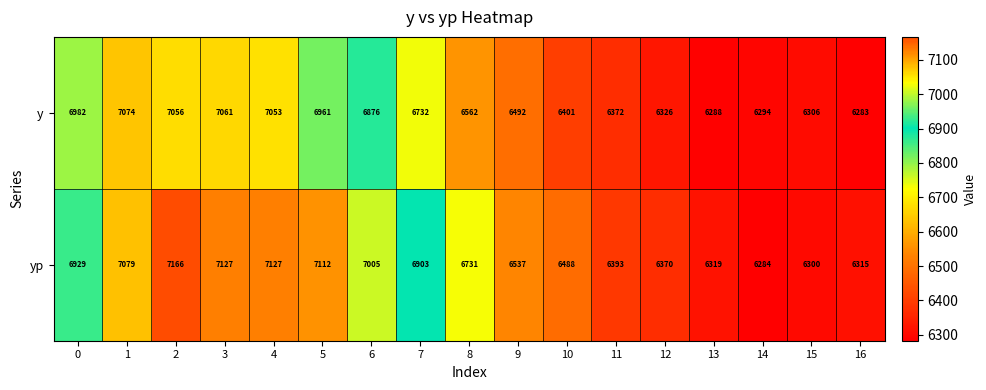

Rank the series at 9 from lowest to highest value.

y, yp